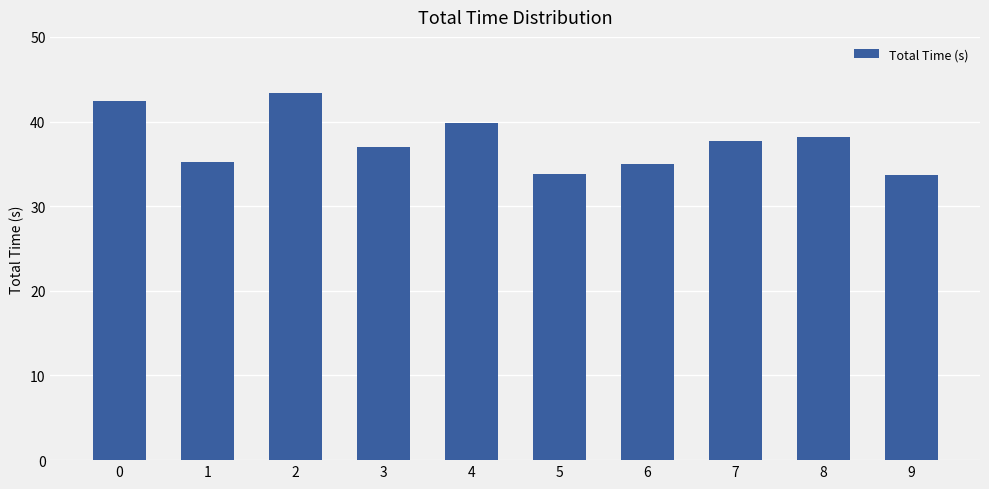

Which label corresponds to the largest value in the chart?

2